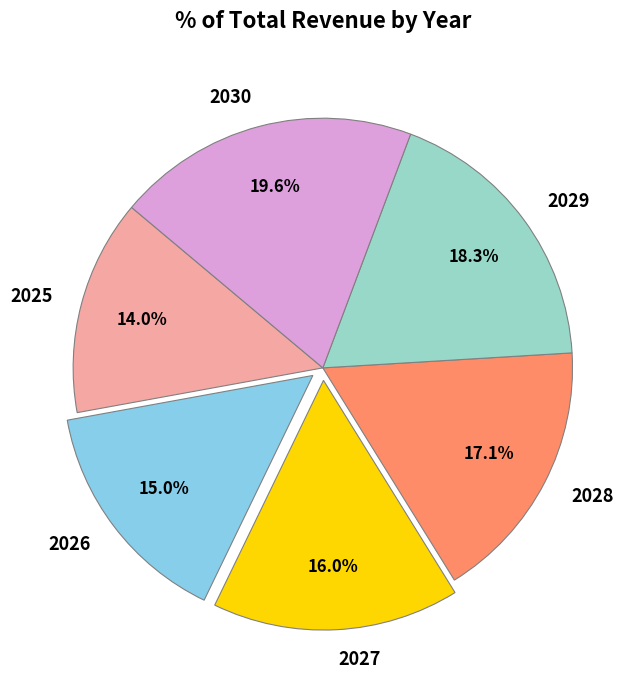

To the nearest percent, what is the difference between the largest and smallest slice percentages?

6%